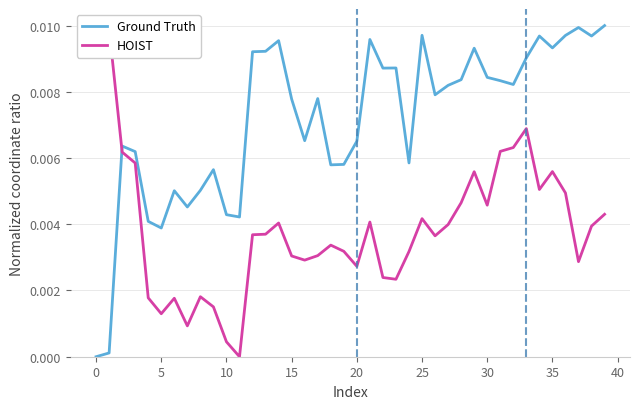

True or false: HOIST has more than 2 interior local peaks.

True